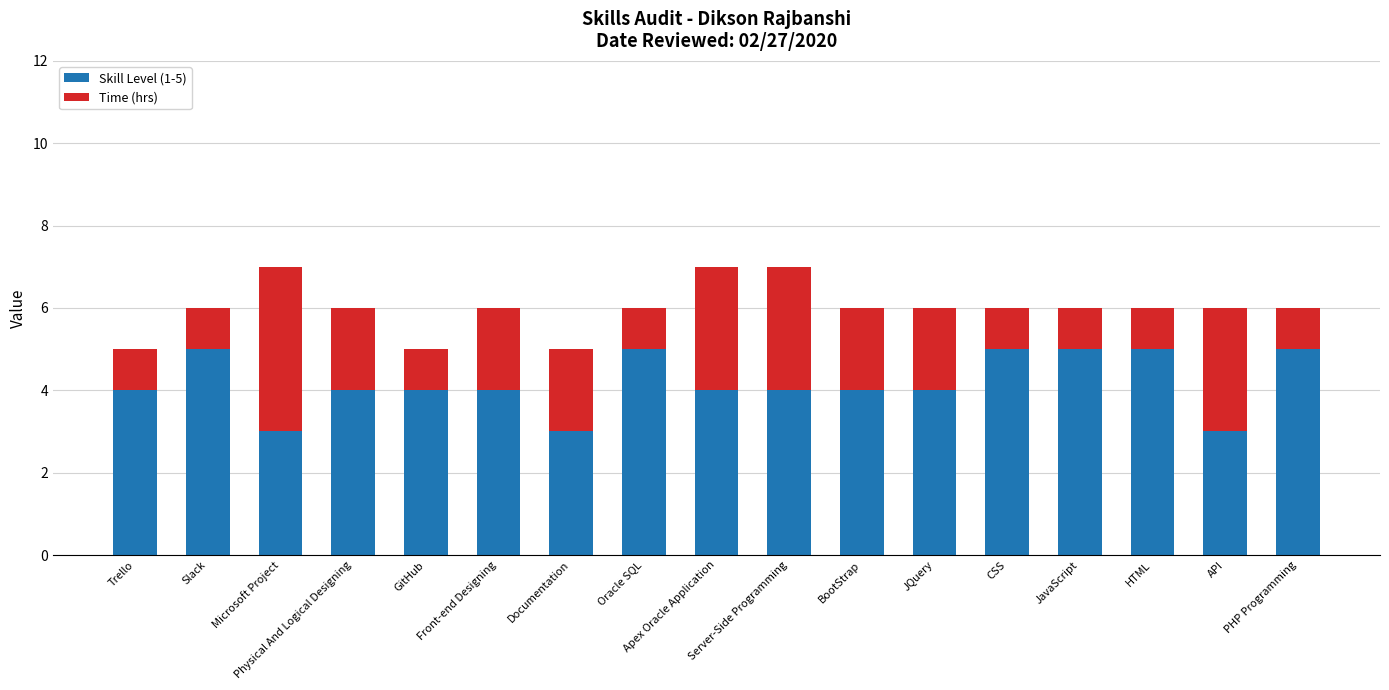

Are the bars grouped side by side (vs. stacked)?

No